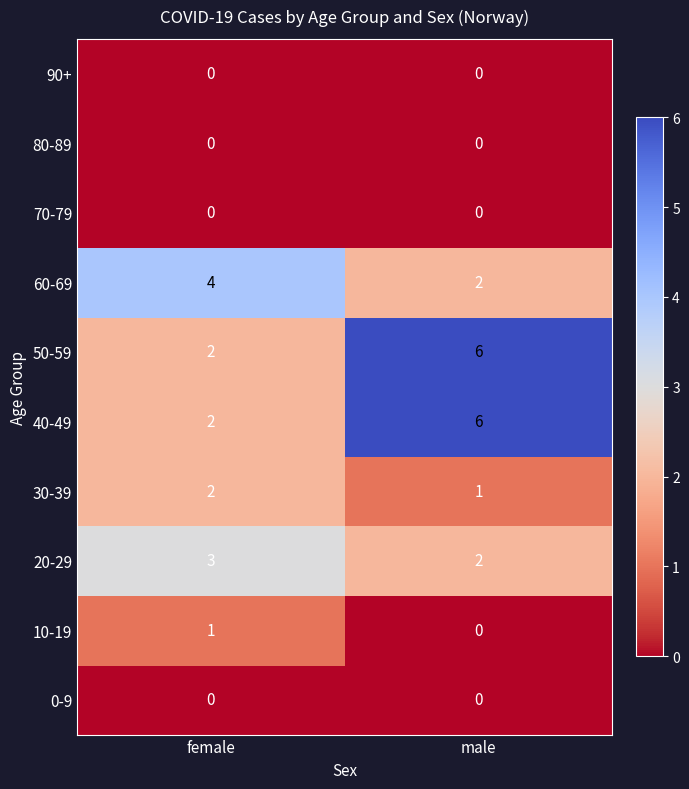

What is the total value across all series at male?

17